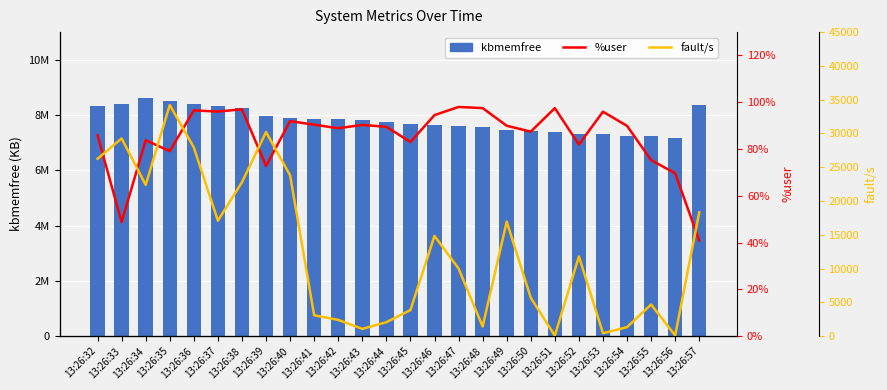

Between 13:26:34 and 13:26:42, which series saw the biggest shift?

kbmemfree